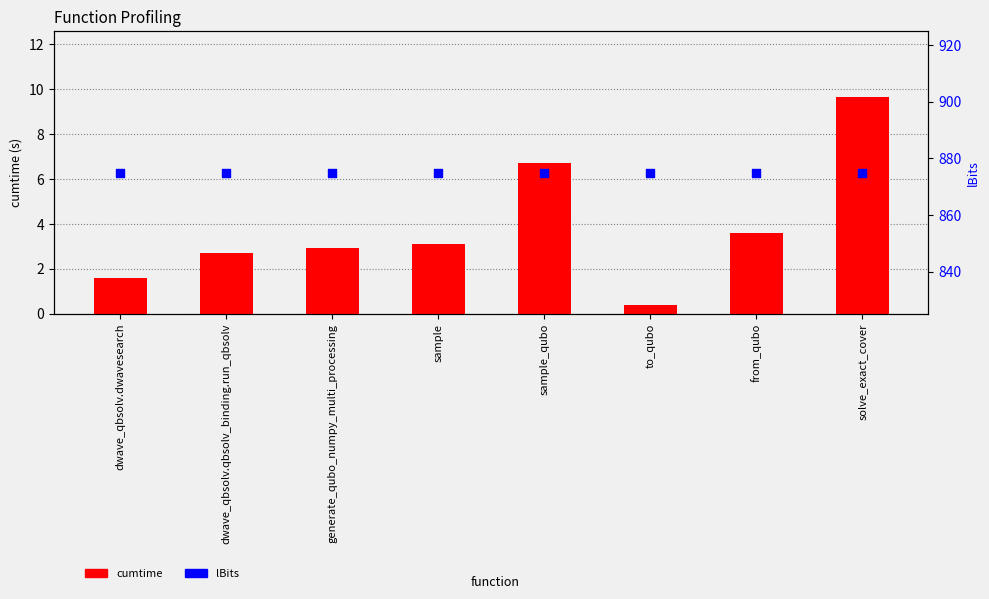

What is the total value across all series at to_qubo?

875.4